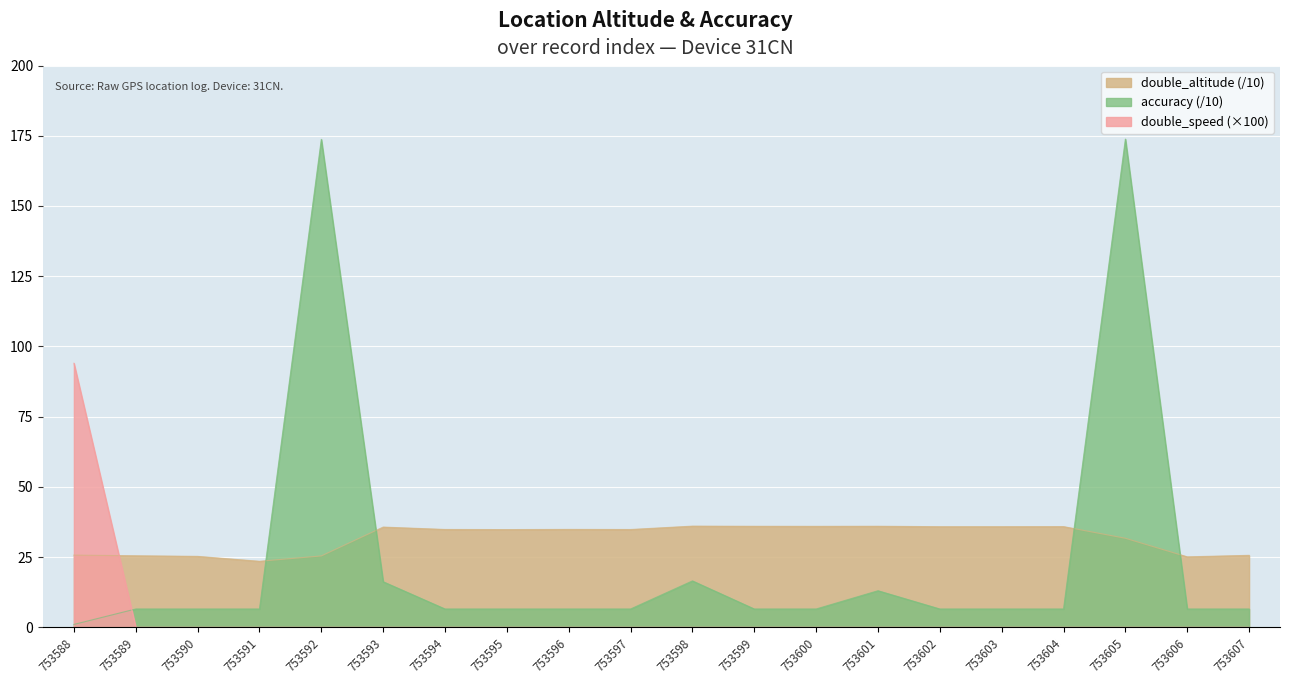

What are all the series names shown in the legend?

double_altitude, accuracy, double_speed